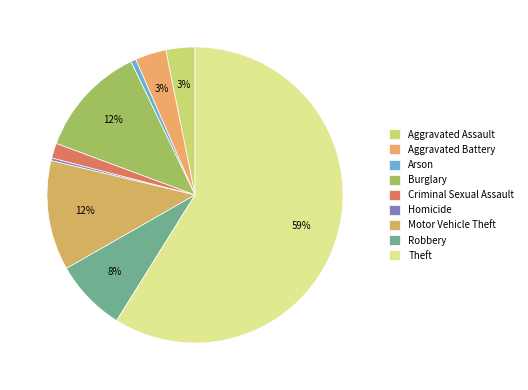

Is there a majority slice in this chart?

Yes